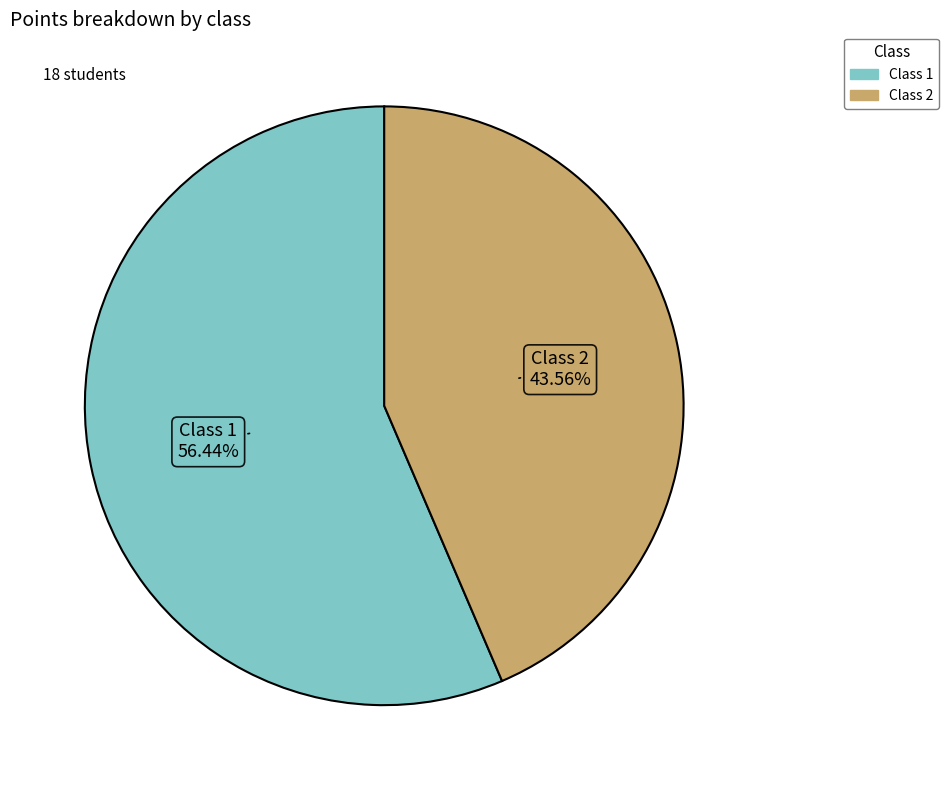

Is there a majority slice in this chart?

Yes